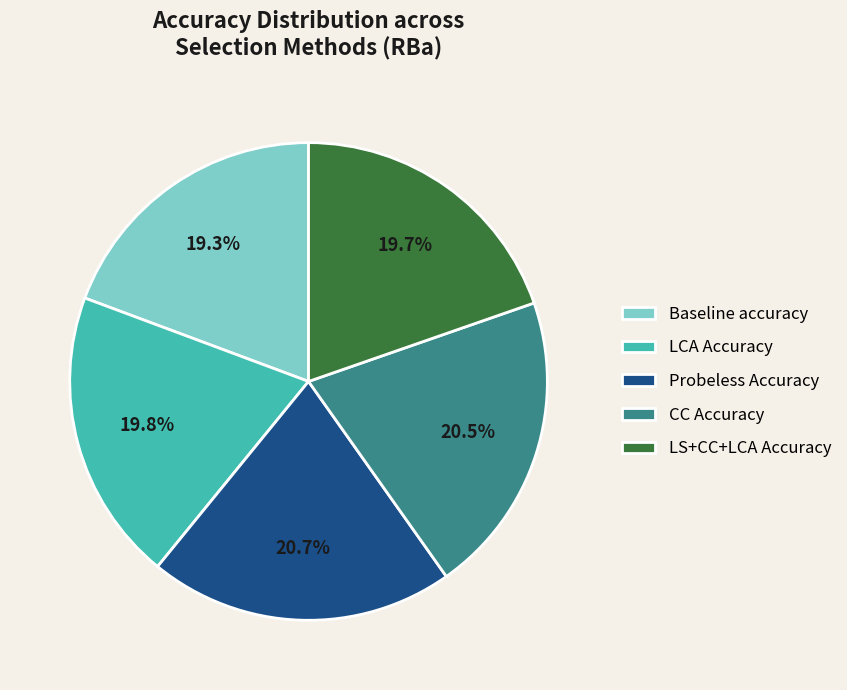

The CC Accuracy slice represents 35% of the pie. True or false?

False